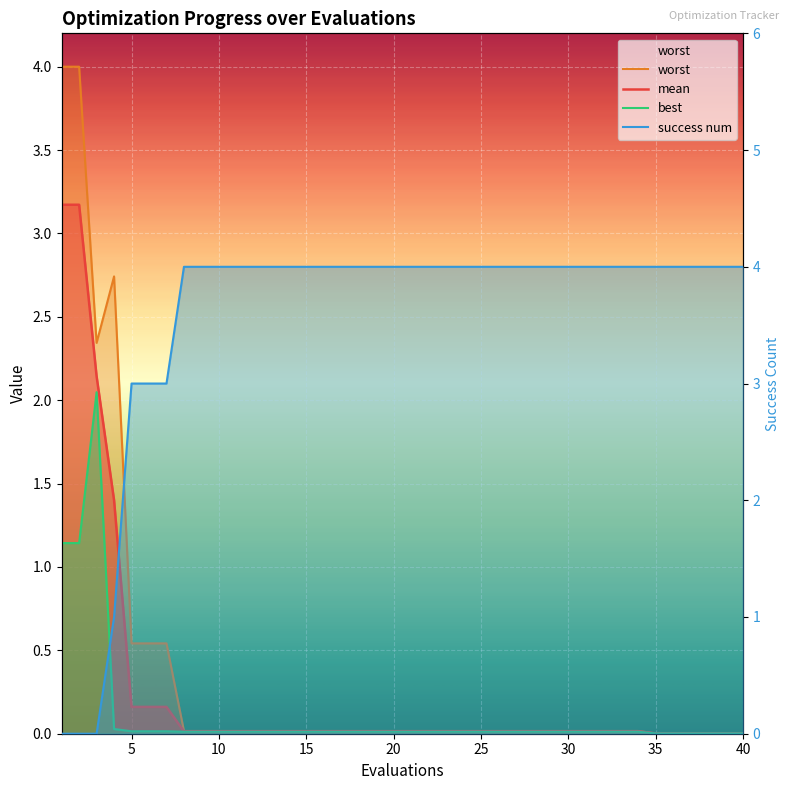

What is the average value of the success num series?

3.5